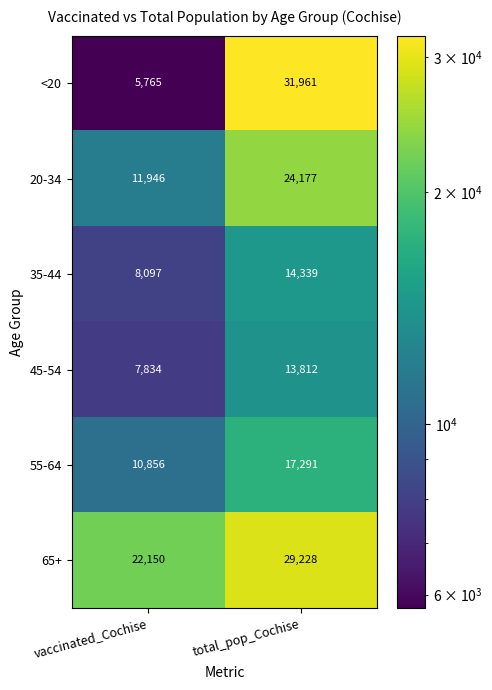

What is the difference between the <20 values at total_pop_Cochise and vaccinated_Cochise?

26196